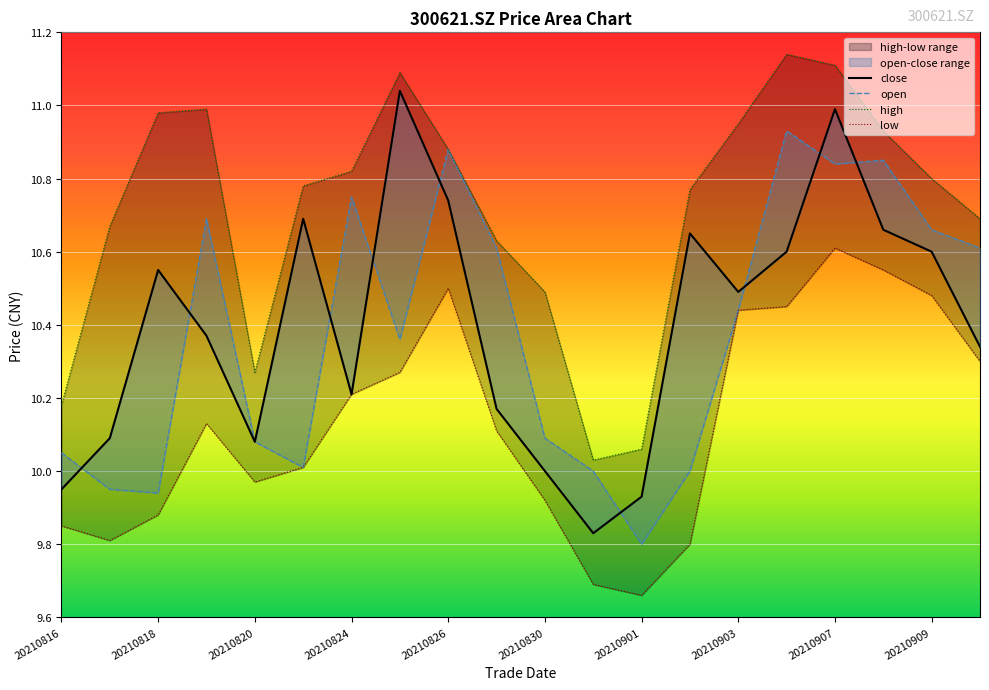

True or false: high and close cross at least once.

False